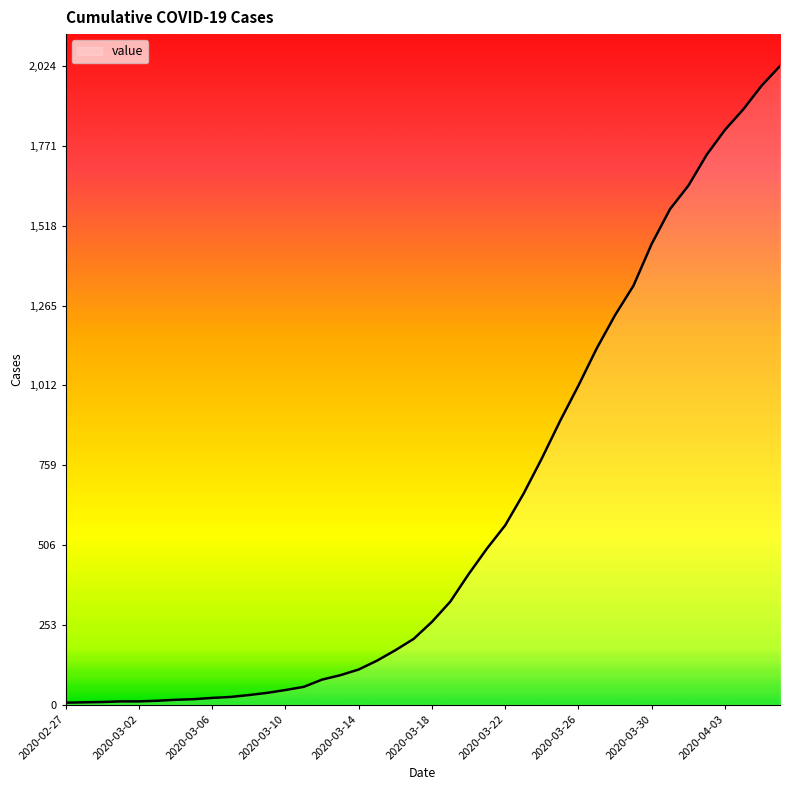

What is the difference between the second highest and minimum values?

1955